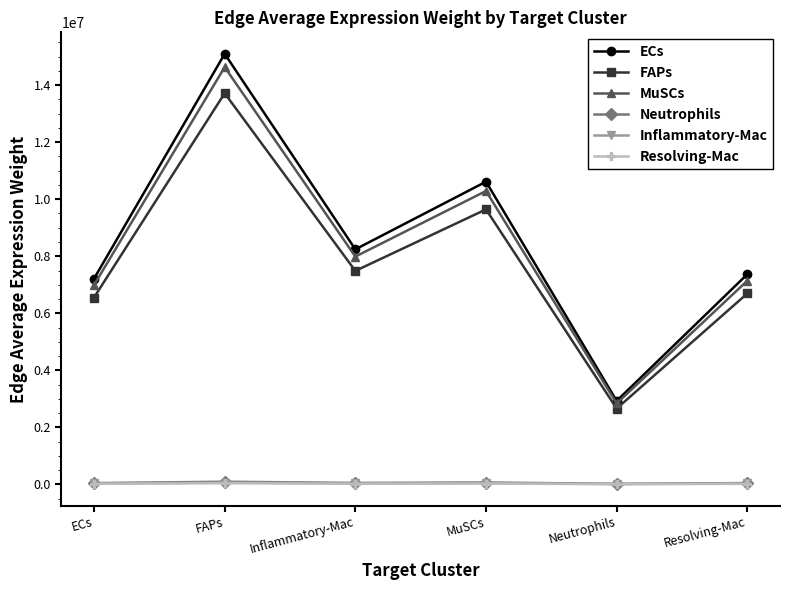

What value does the MuSCs series have at FAPs?

14633547.0